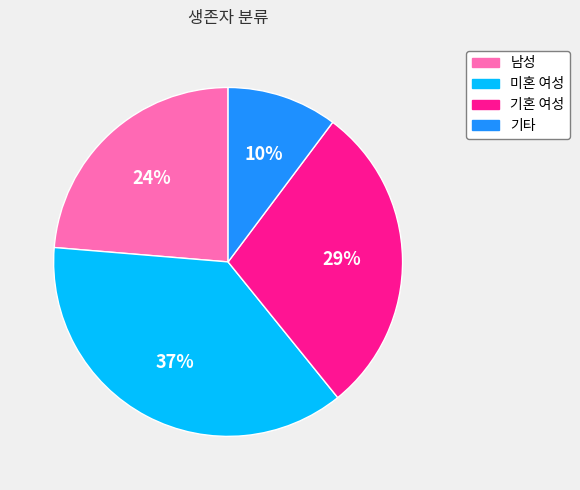

True or false: 기타 accounts for 24% of the total.

False